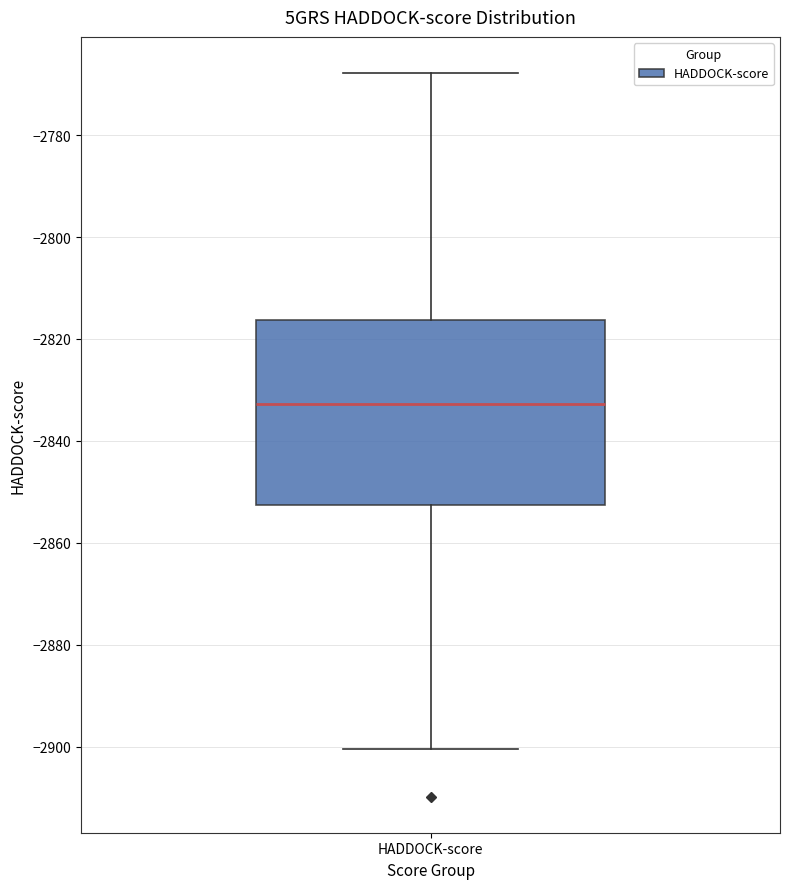

Where is the lower edge of the box for HADDOCK-score on the y-axis? The values are not printed on the chart, so give them approximately, as read against the axis.

-2852